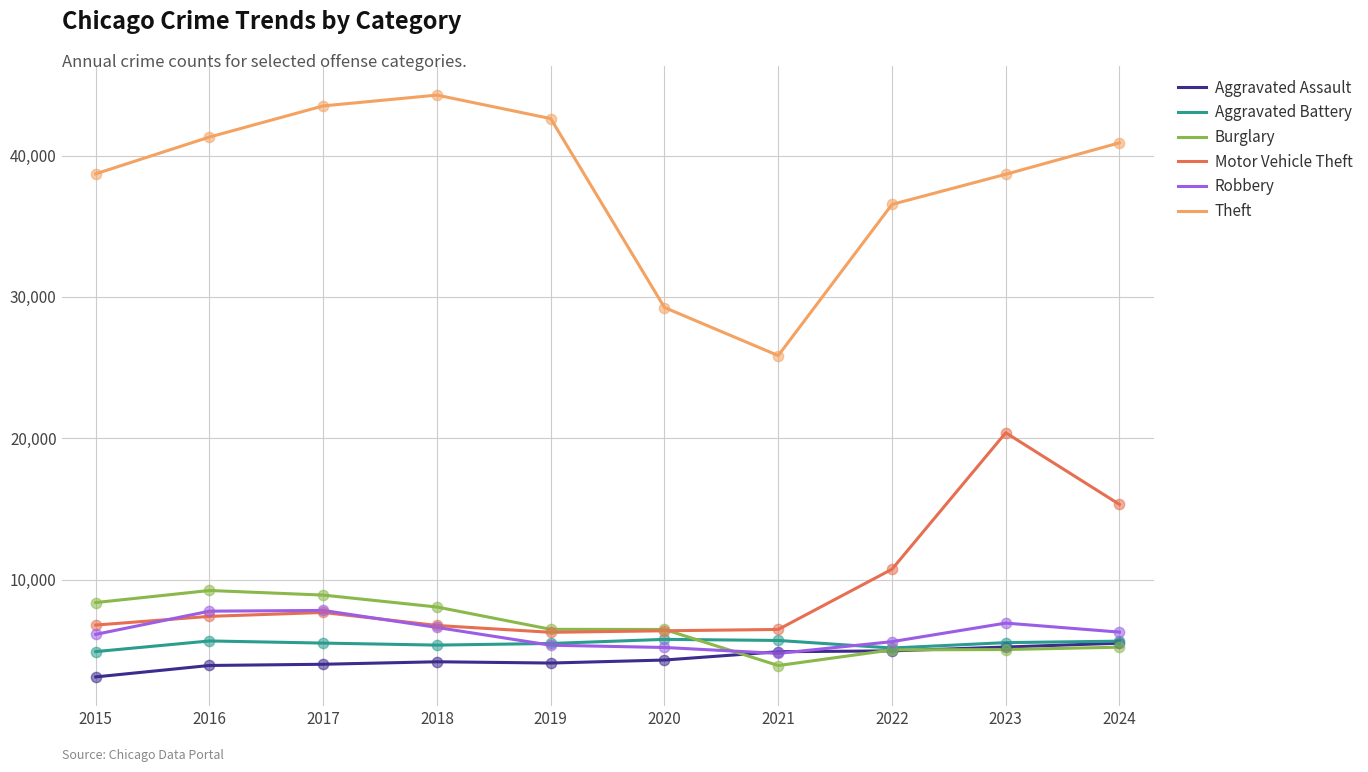

At which category is the sum across all series the highest?

2023